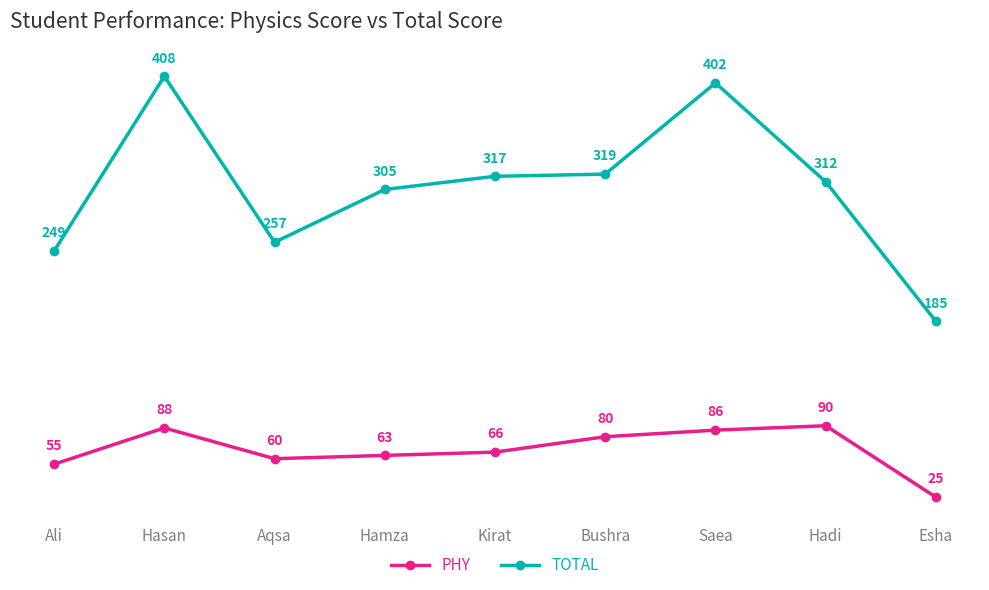

The PHY series shows 66 at Kirat. True or false?

True